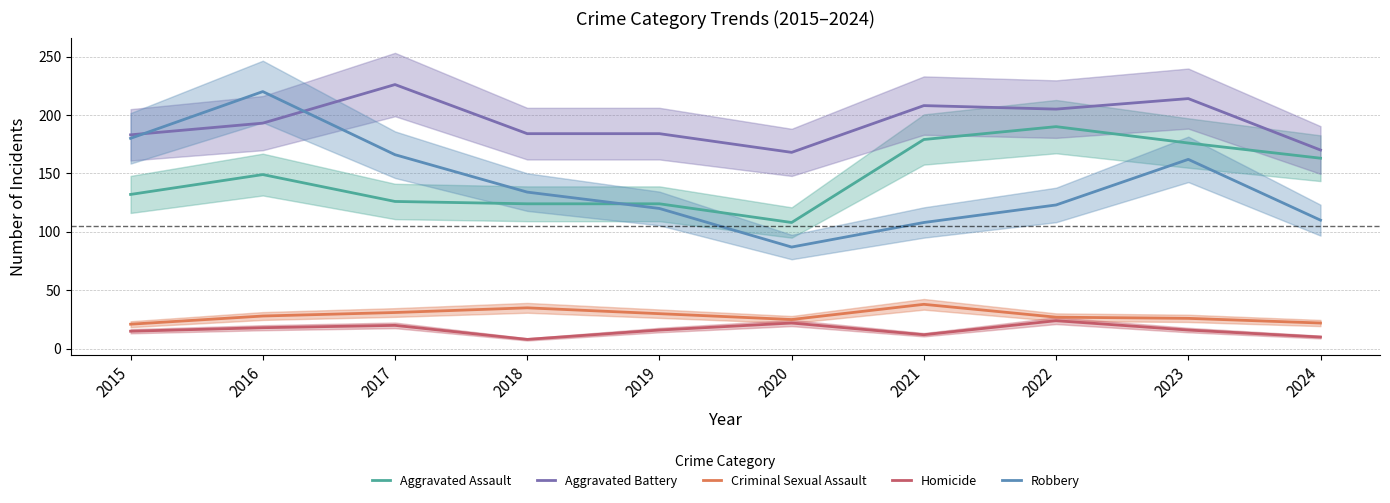

Where is Homicide nearest to the value 16?

2019